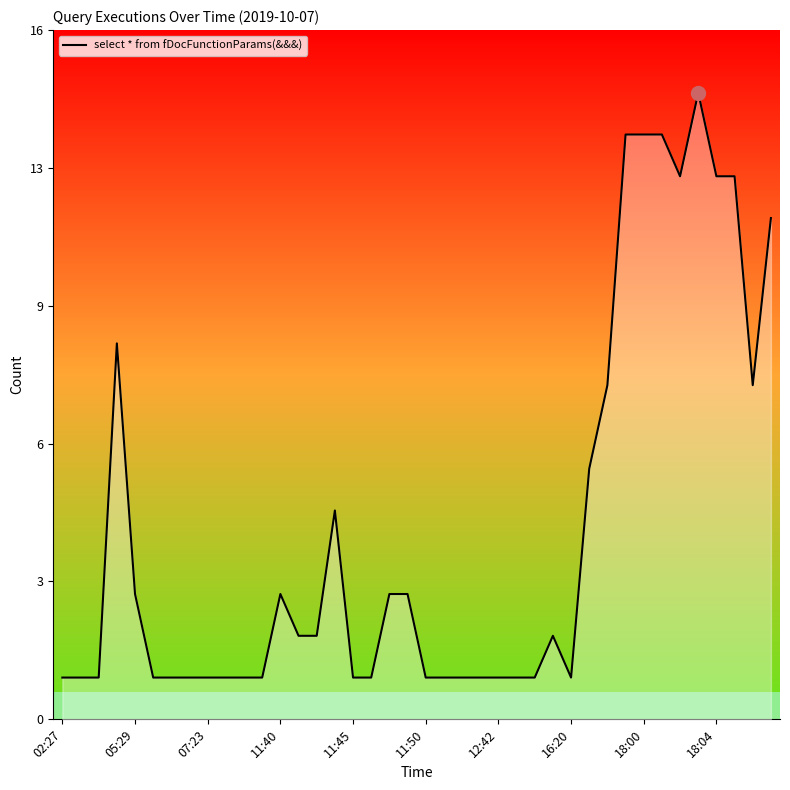

How many data points does each series have?

40